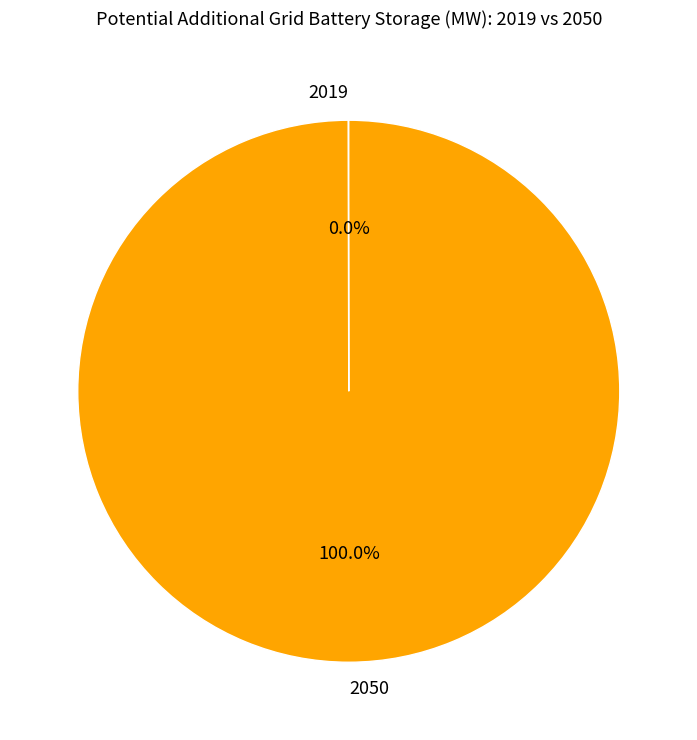

To the nearest percent, what portion does 2050 represent?

100%